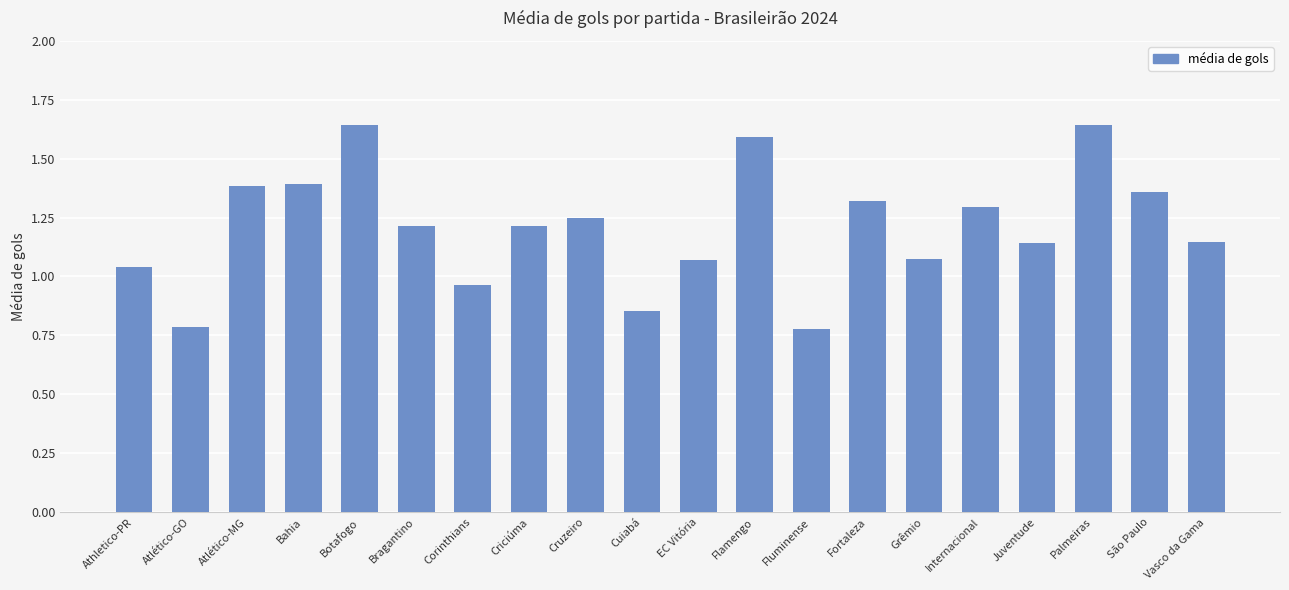

What position from the right is Grêmio?

6